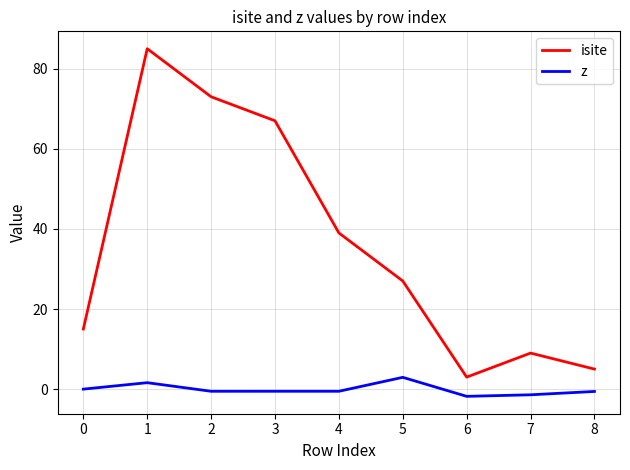

Which series has the largest range (max minus min)?

isite